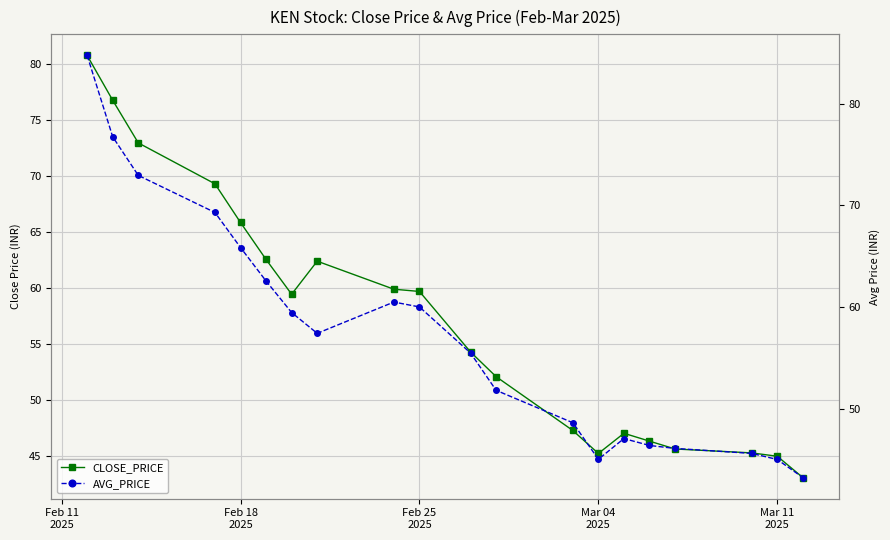

Which series has the largest range (max minus min)?

AVG_PRICE